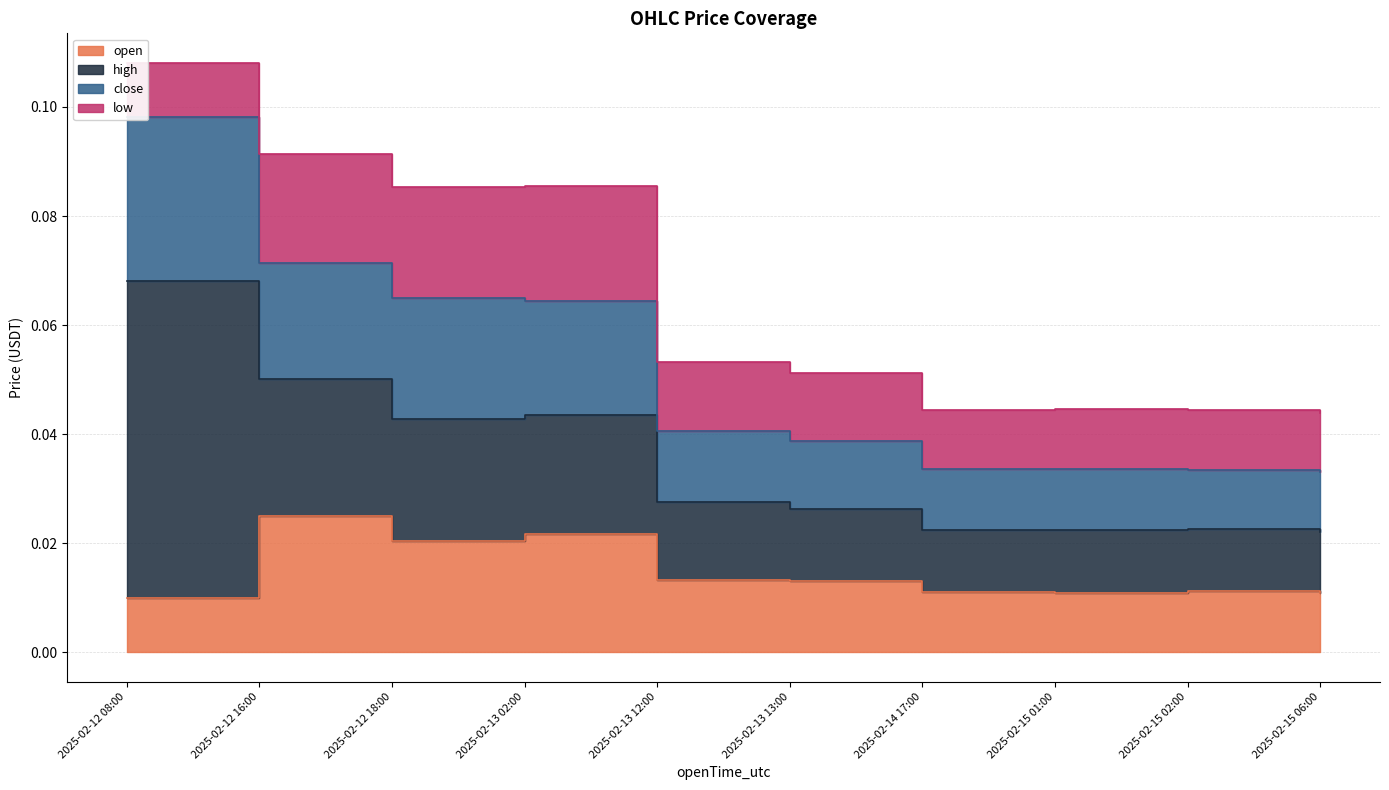

What is the sum of all close values?

0.5